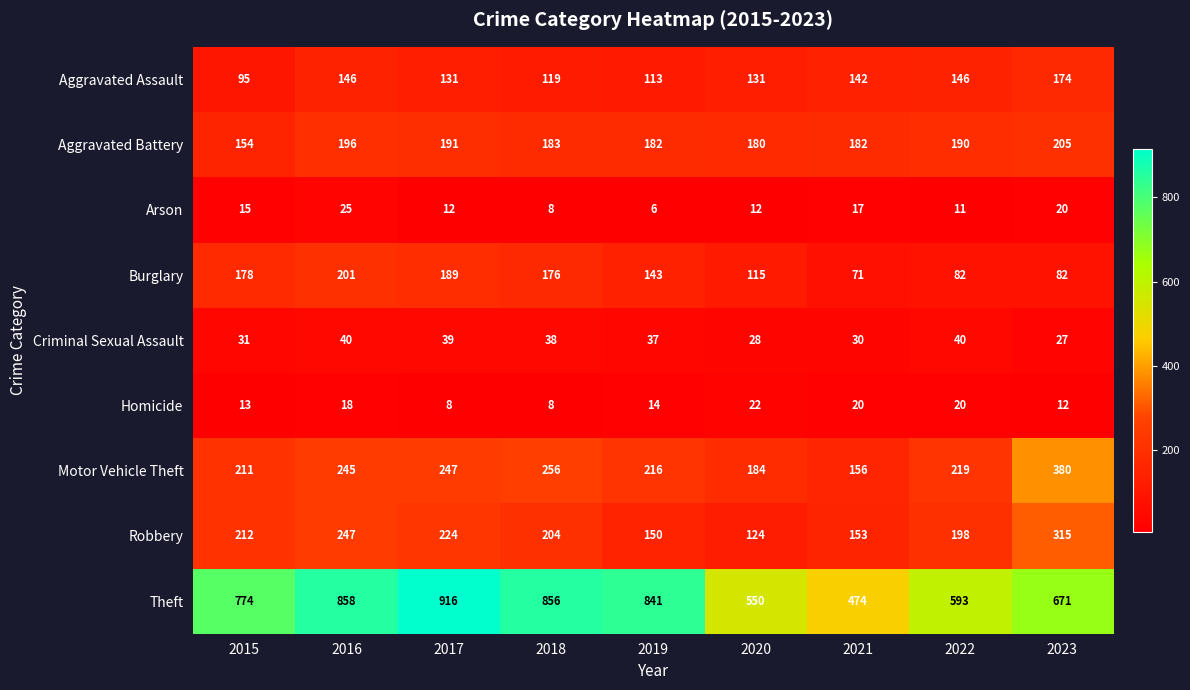

Which series has the largest range (max minus min)?

Theft